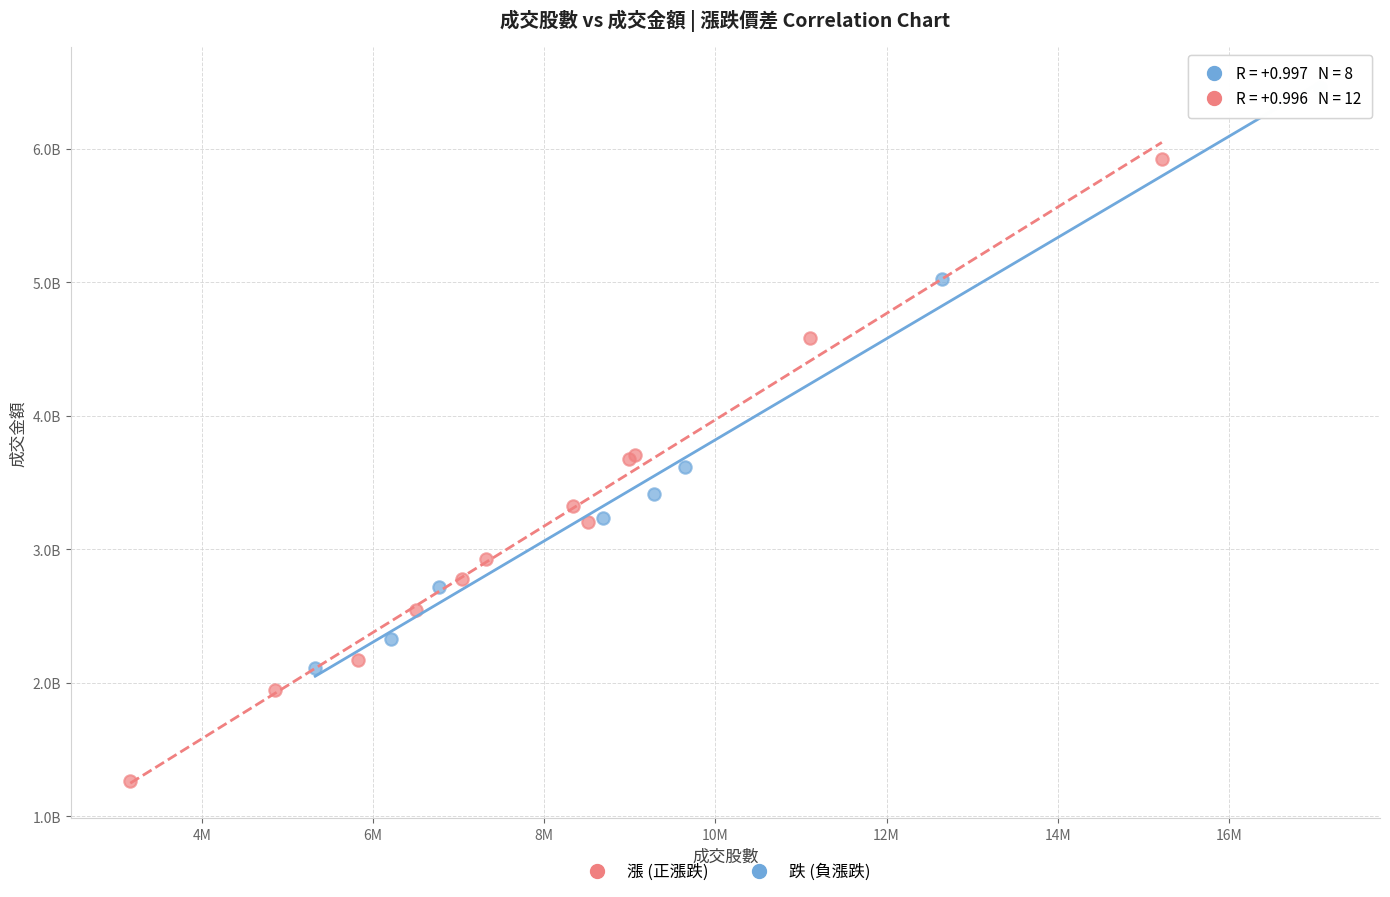

Which series has the largest Y range (max minus min)?

漲 (正漲跌)